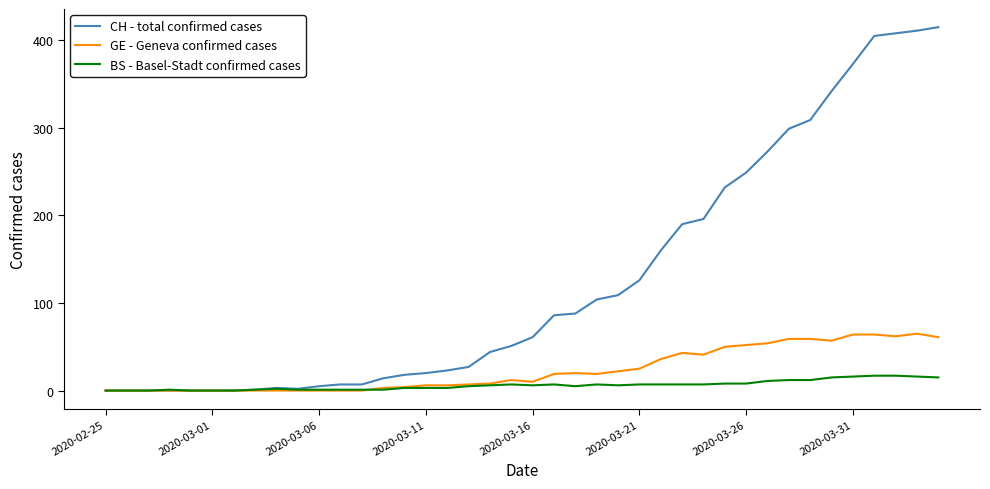

Which series has the largest range (max minus min)?

CH - total confirmed cases